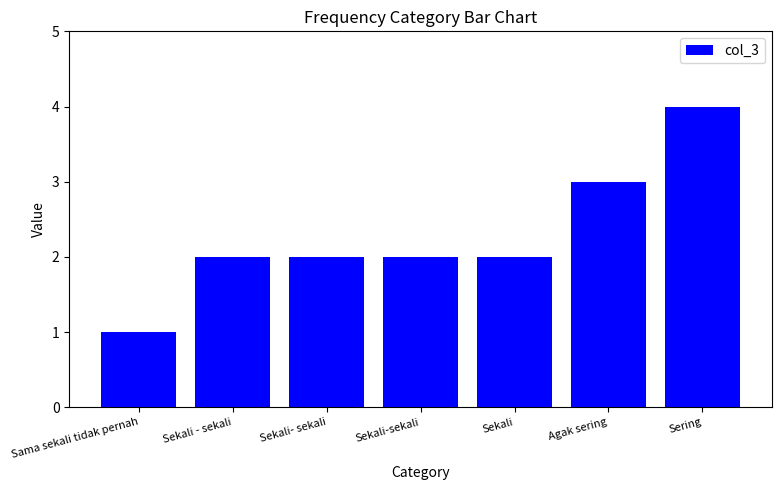

What is the sum of all values?

16